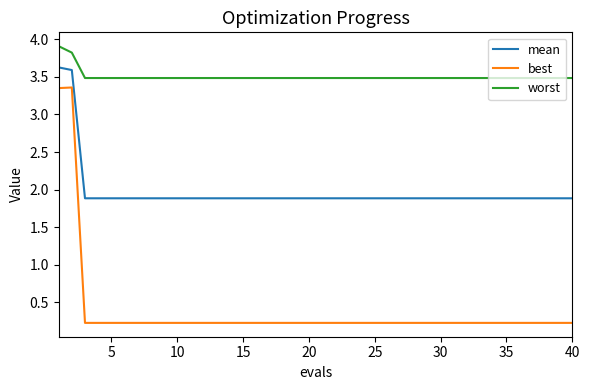

Which series has the widest spread of values?

best